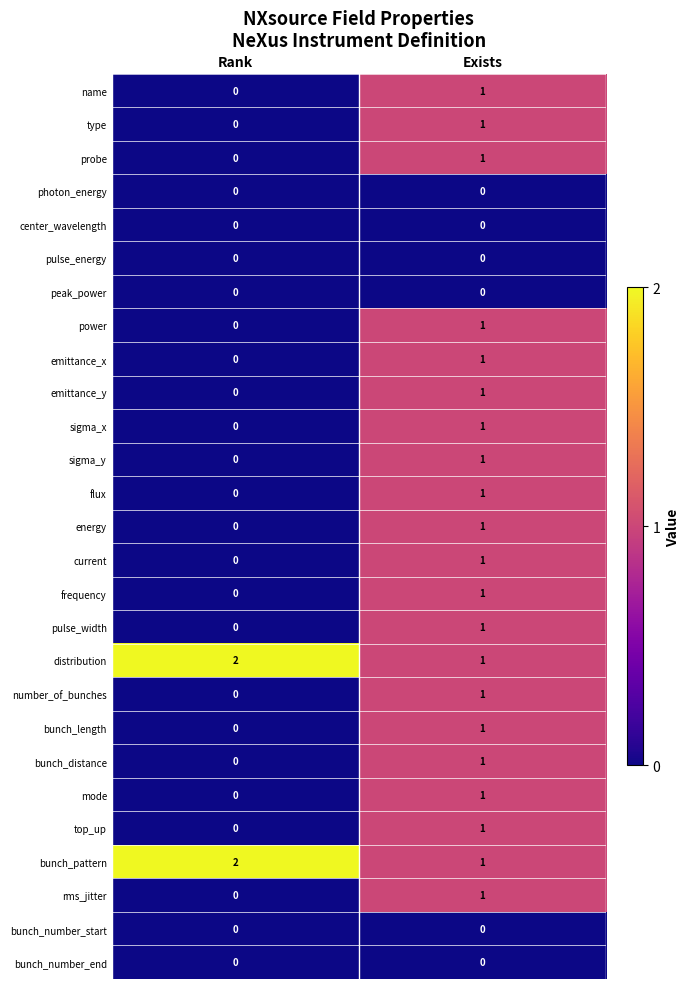

Which category has the lowest value in the probe series?

Rank